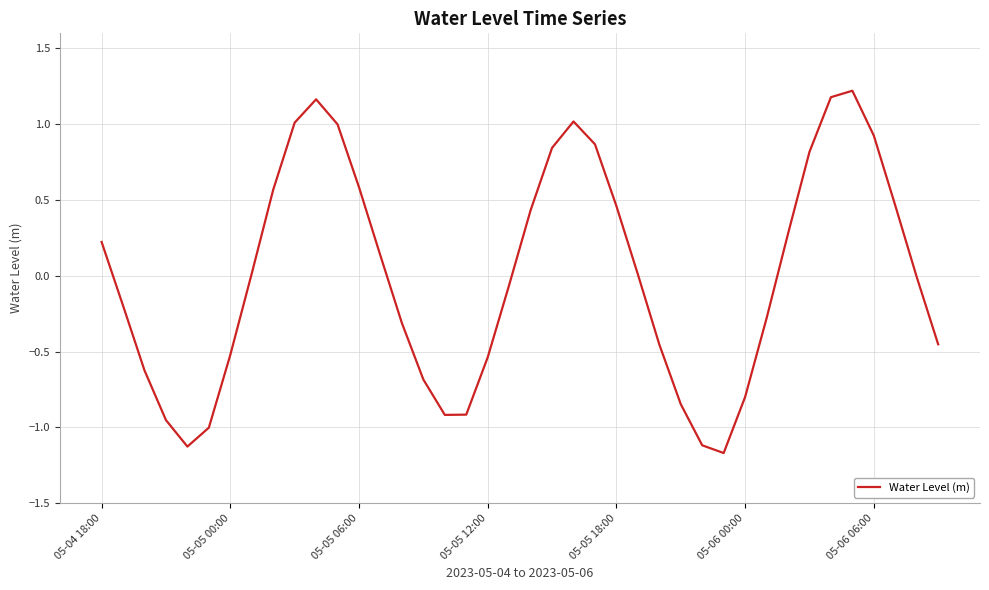

What is the difference between the maximum and minimum values?

2.4